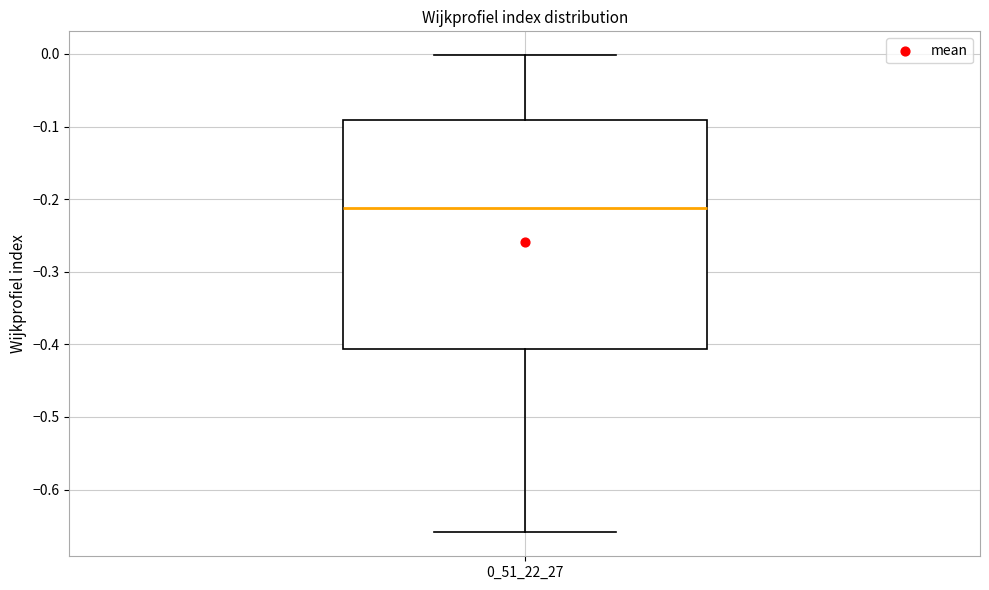

Read this box plot against the y-axis: the position of the median line, the range covered by the box, and the ends of both whiskers. The values are not printed on the chart, so give them approximately, as read against the axis.

median -0.21, box -0.41 to -0.09, whiskers -0.66 to 0.00